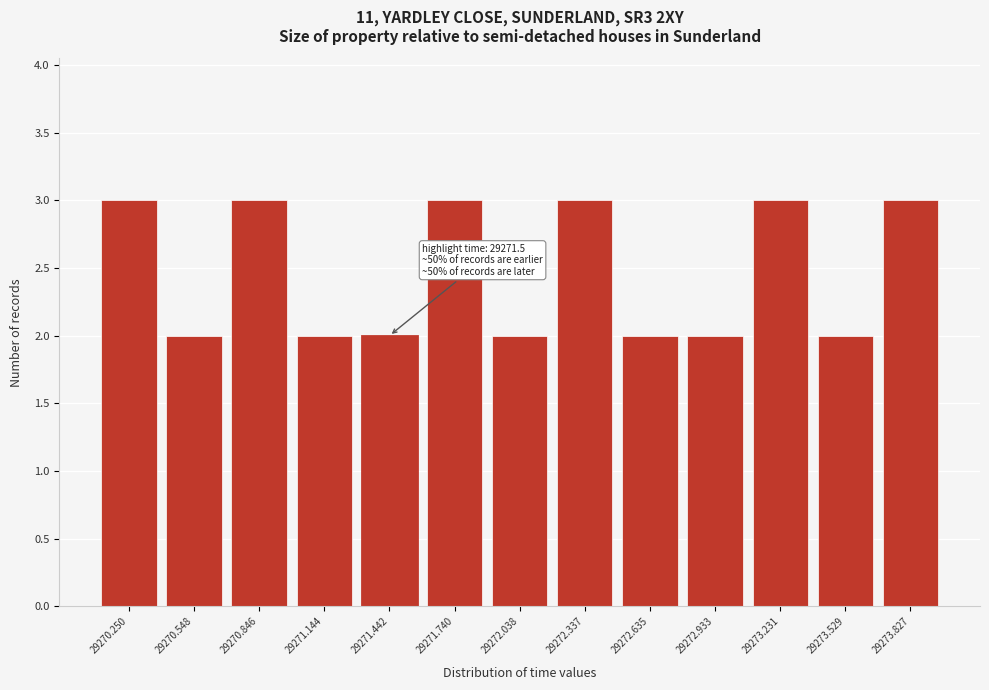

Reading left to right, extract all data points from this chart.

29270.250=3	29270.548=2	29270.846=3	29271.144=2	29271.442=2	29271.740=3	29272.038=2	29272.337=3	29272.635=2	29272.933=2	29273.231=3	29273.529=2	29273.827=3